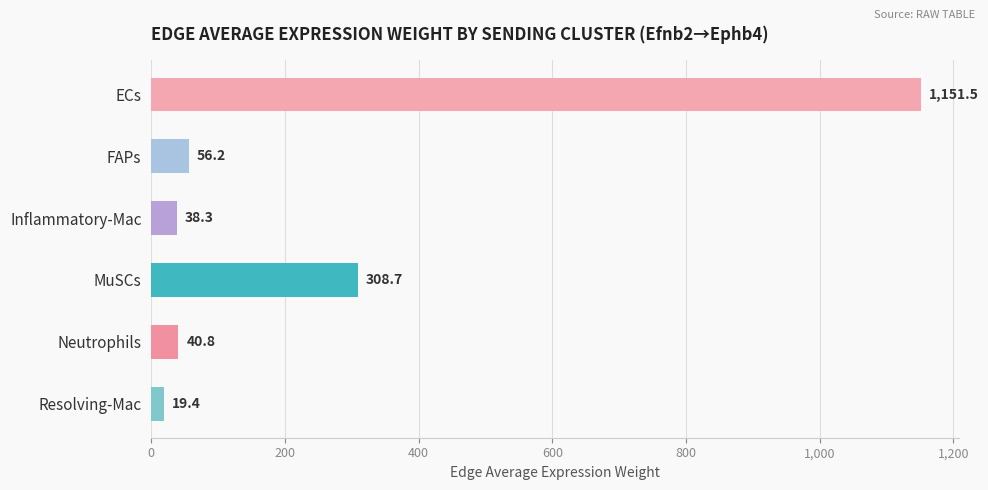

List the labels in order of value, smallest first.

Resolving-Mac, Inflammatory-Mac, Neutrophils, FAPs, MuSCs, ECs